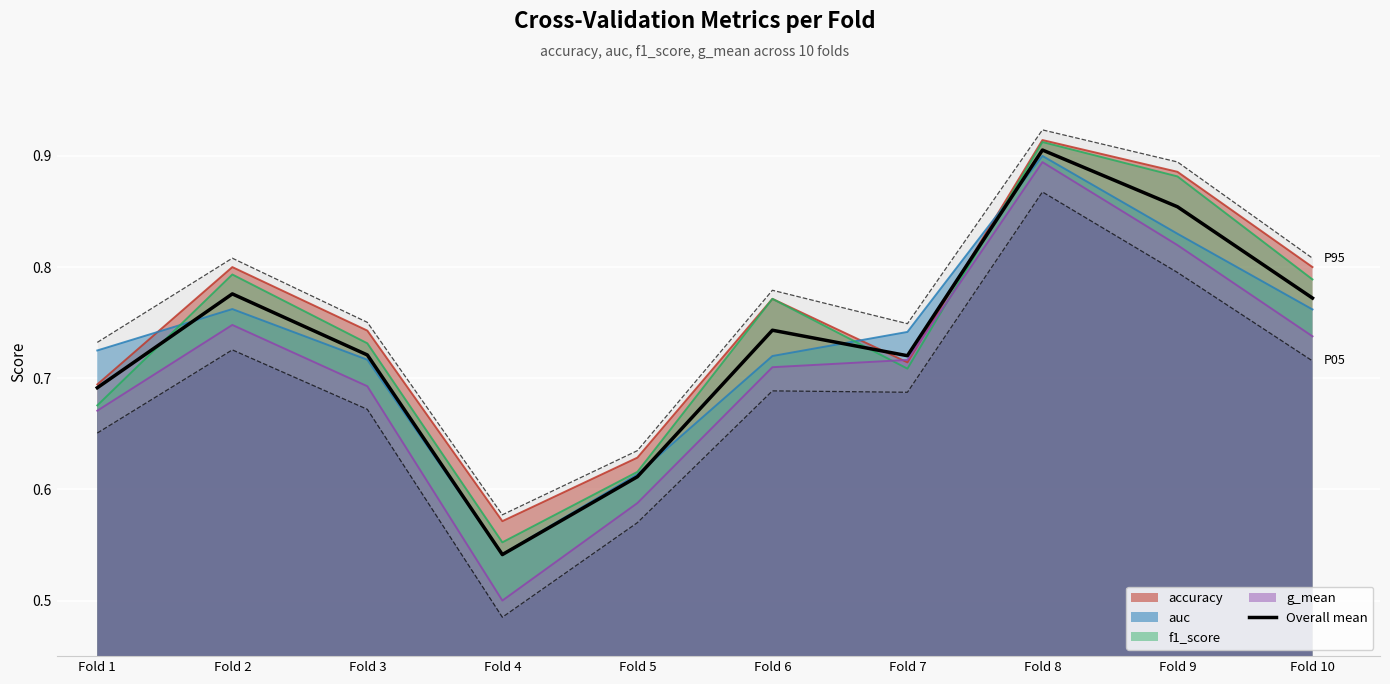

What is the smallest value displayed?

0.5